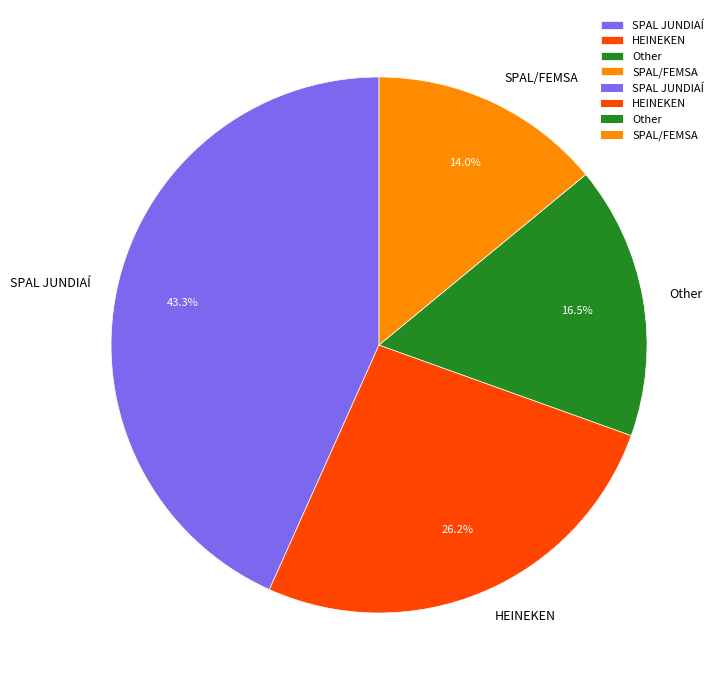

Which slice is the smallest?

SPAL/FEMSA